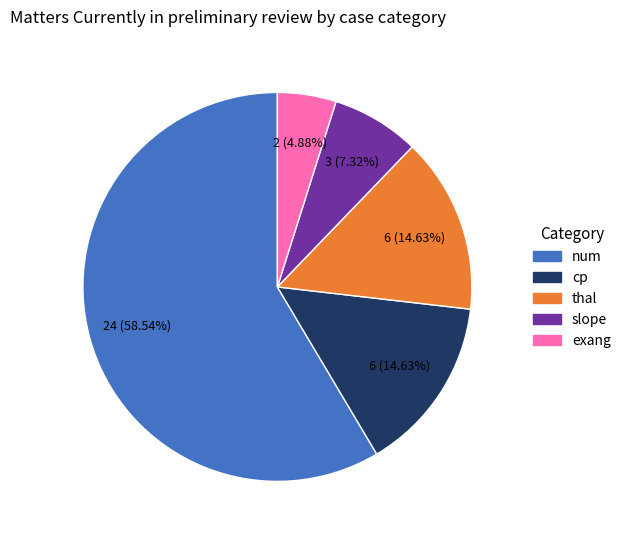

To the nearest percent, what is the combined percentage of thal and cp?

29%